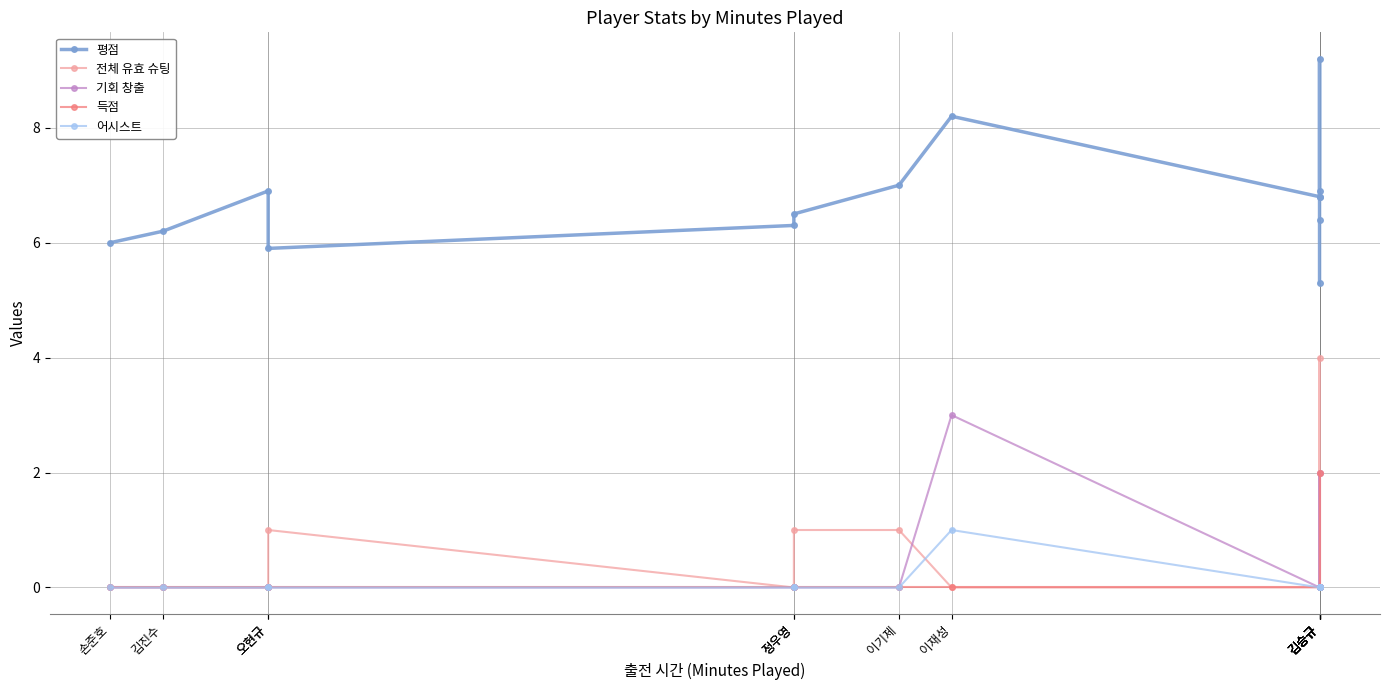

Where is the first local maximum for 어시스트?

이재성